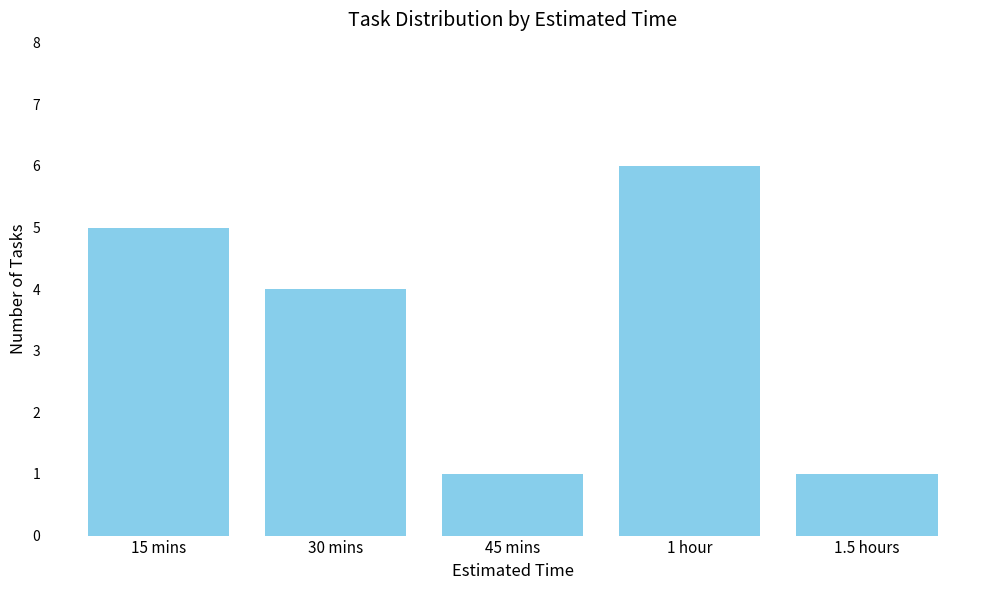

True or false: the data shows 4 at 30 mins.

True